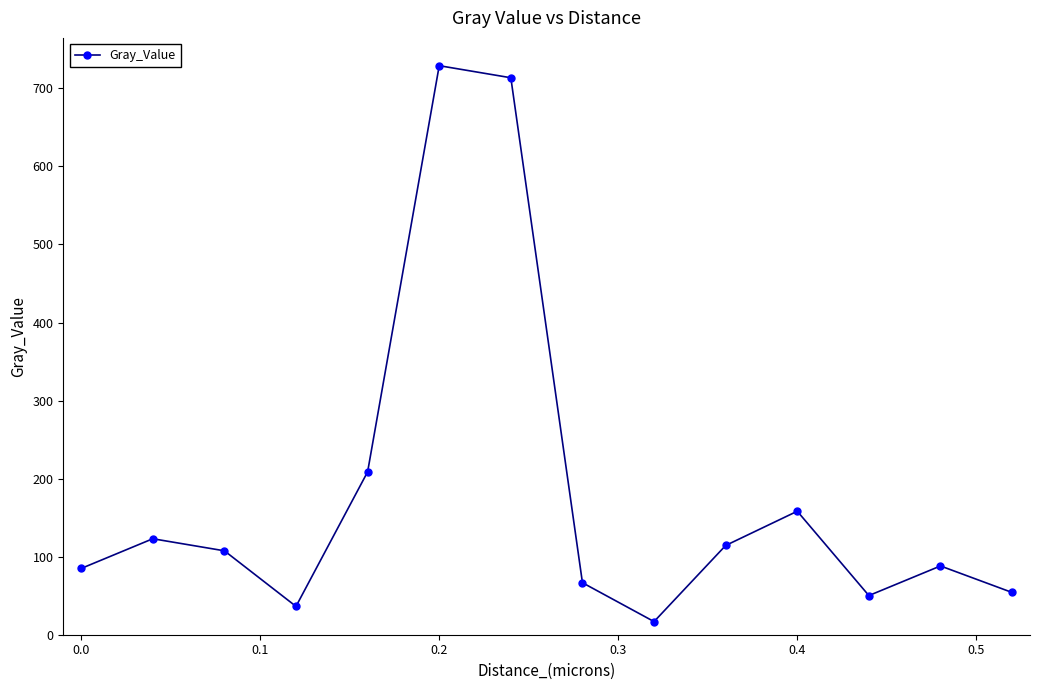

Count the number of categories in the chart.

14